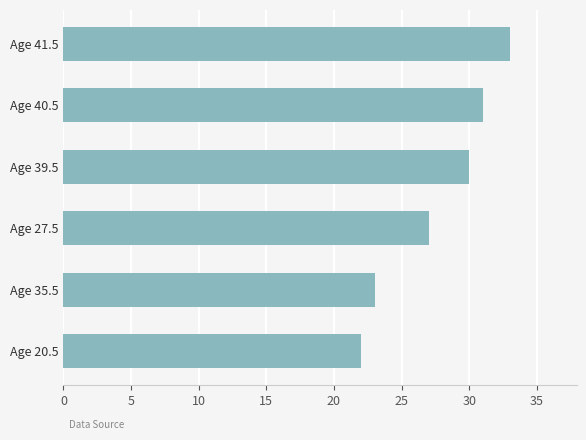

What is the sum of all values?

166